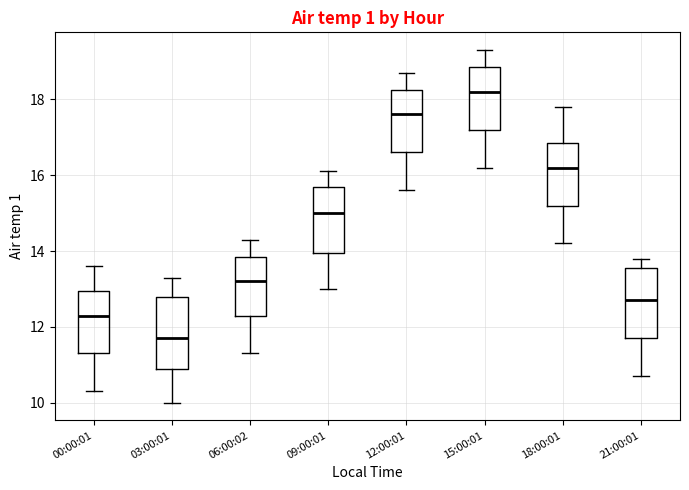

Reading left to right, read every box against the y-axis: the position of its median line, the range the box covers, and the ends of its whiskers. The values are not printed on the chart, so give them approximately, as read against the axis.

00:00:01: median 12.4, box 11.4 to 13.0, whiskers 10.4 to 13.6
03:00:01: median 11.8, box 11.0 to 12.8, whiskers 10.0 to 13.4
06:00:02: median 13.2, box 12.4 to 13.8, whiskers 11.4 to 14.4
09:00:01: median 15.0, box 14.0 to 15.8, whiskers 13.0 to 16.2
12:00:01: median 17.6, box 16.6 to 18.2, whiskers 15.6 to 18.8
15:00:01: median 18.2, box 17.2 to 18.8, whiskers 16.2 to 19.4
18:00:01: median 16.2, box 15.2 to 16.8, whiskers 14.2 to 17.8
21:00:01: median 12.8, box 11.8 to 13.6, whiskers 10.8 to 13.8